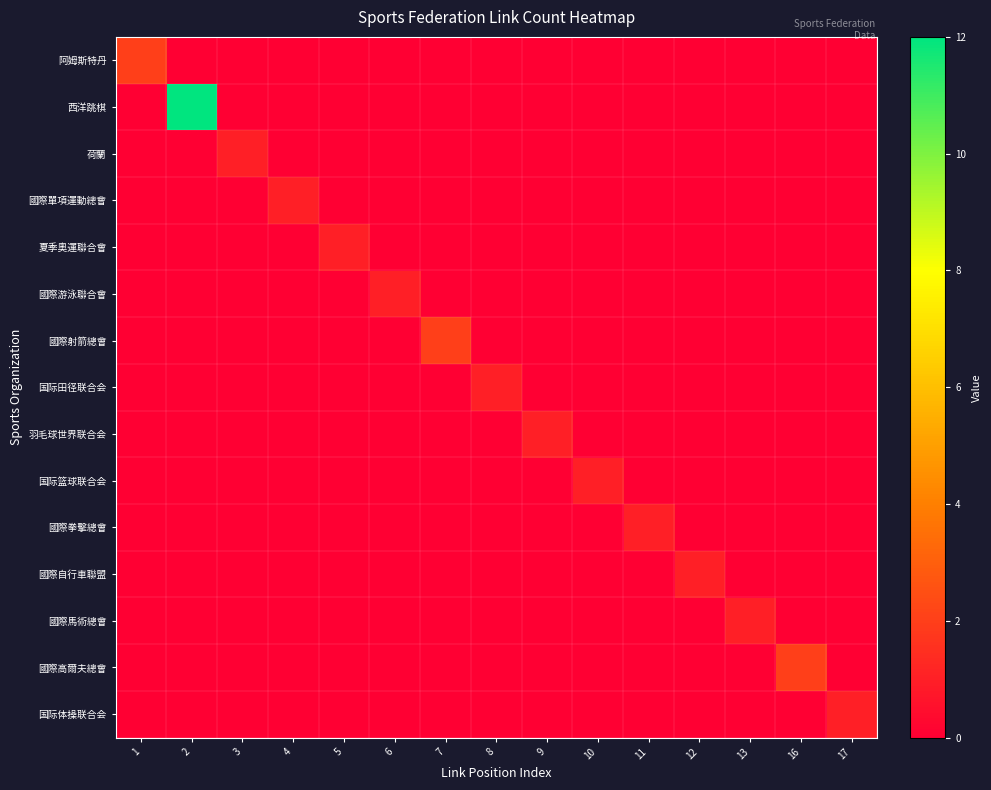

At how many categories does at least one series exceed 9?

1